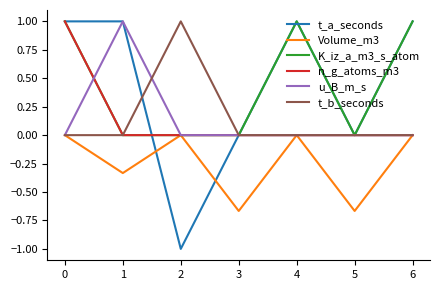

Count the K_iz_a_m3_s_atom values in the range 0 to 1.

7